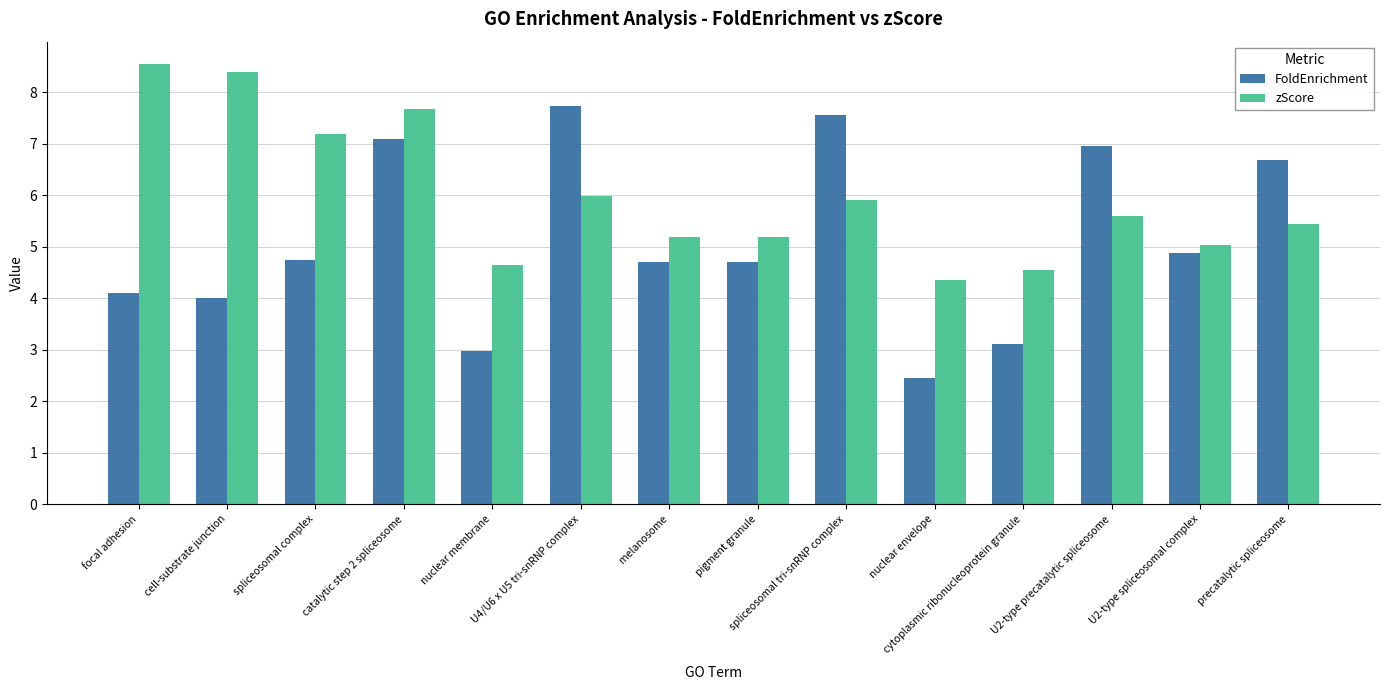

Reading right to left, list all the values displayed in this chart.

FoldEnrichment: precatalytic spliceosome=6.7	U2-type spliceosomal complex=4.9	U2-type precatalytic spliceosome=7.0	cytoplasmic ribonucleoprotein granule=3.1	nuclear envelope=2.5	spliceosomal tri-snRNP complex=7.6	pigment granule=4.7	melanosome=4.7	U4/U6 x U5 tri-snRNP complex=7.7	nuclear membrane=3.0	catalytic step 2 spliceosome=7.1	spliceosomal complex=4.7	cell-substrate junction=4.0	focal adhesion=4.1
zScore: precatalytic spliceosome=5.4	U2-type spliceosomal complex=5.0	U2-type precatalytic spliceosome=5.6	cytoplasmic ribonucleoprotein granule=4.5	nuclear envelope=4.3	spliceosomal tri-snRNP complex=5.9	pigment granule=5.2	melanosome=5.2	U4/U6 x U5 tri-snRNP complex=6.0	nuclear membrane=4.7	catalytic step 2 spliceosome=7.7	spliceosomal complex=7.2	cell-substrate junction=8.4	focal adhesion=8.6